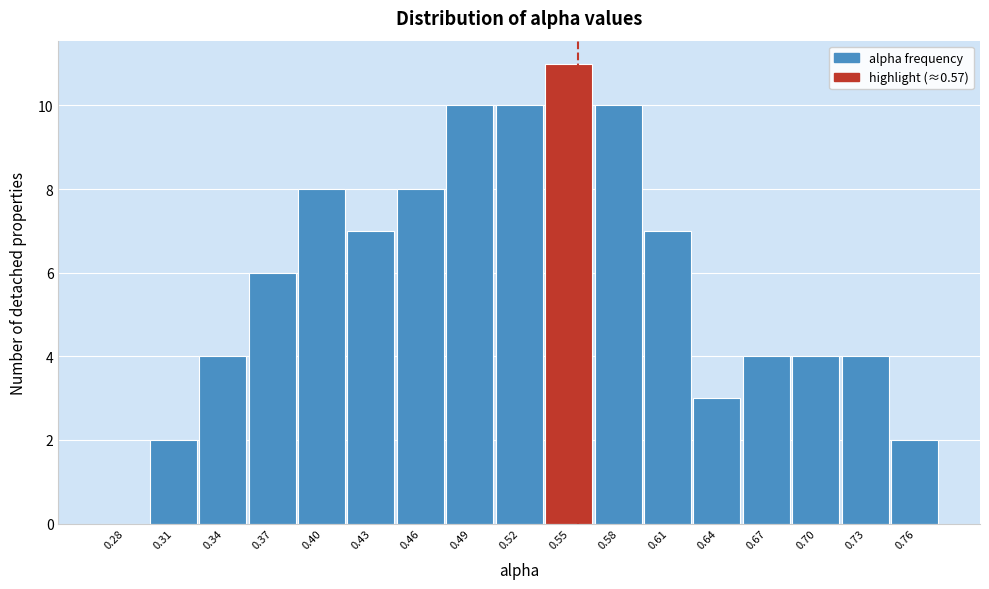

Reading left to right, list all the values displayed in this chart.

0.28=0	0.31=2	0.34=4	0.37=6	0.40=8	0.43=7	0.46=8	0.49=10	0.52=10	0.55=11	0.58=10	0.61=7	0.64=3	0.67=4	0.70=4	0.73=4	0.76=2